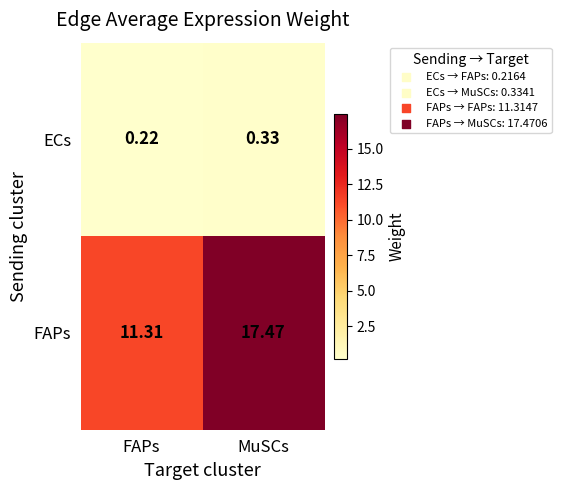

At which label is FAPs closest to 14?

FAPs